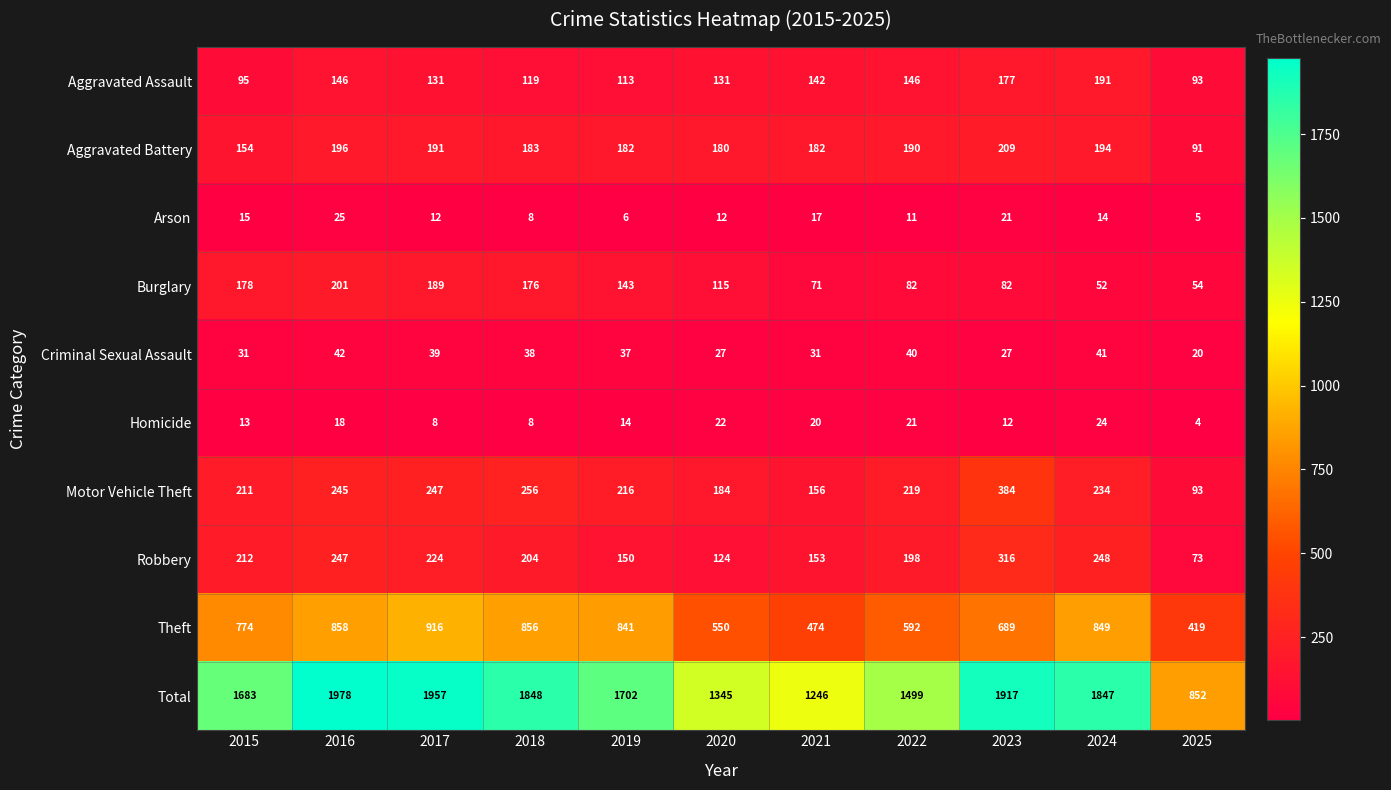

What is the average value of the Arson series?

13